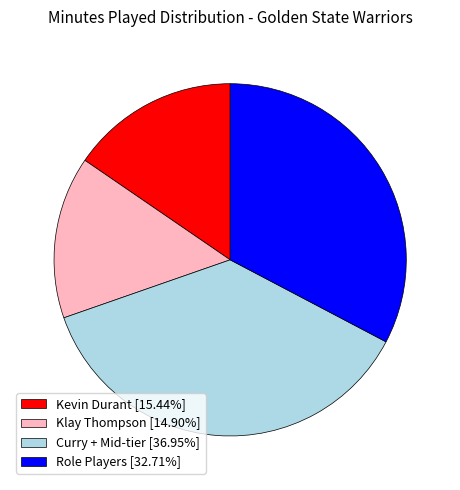

Does Kevin Durant [15.44%] account for over 50% of the chart?

No